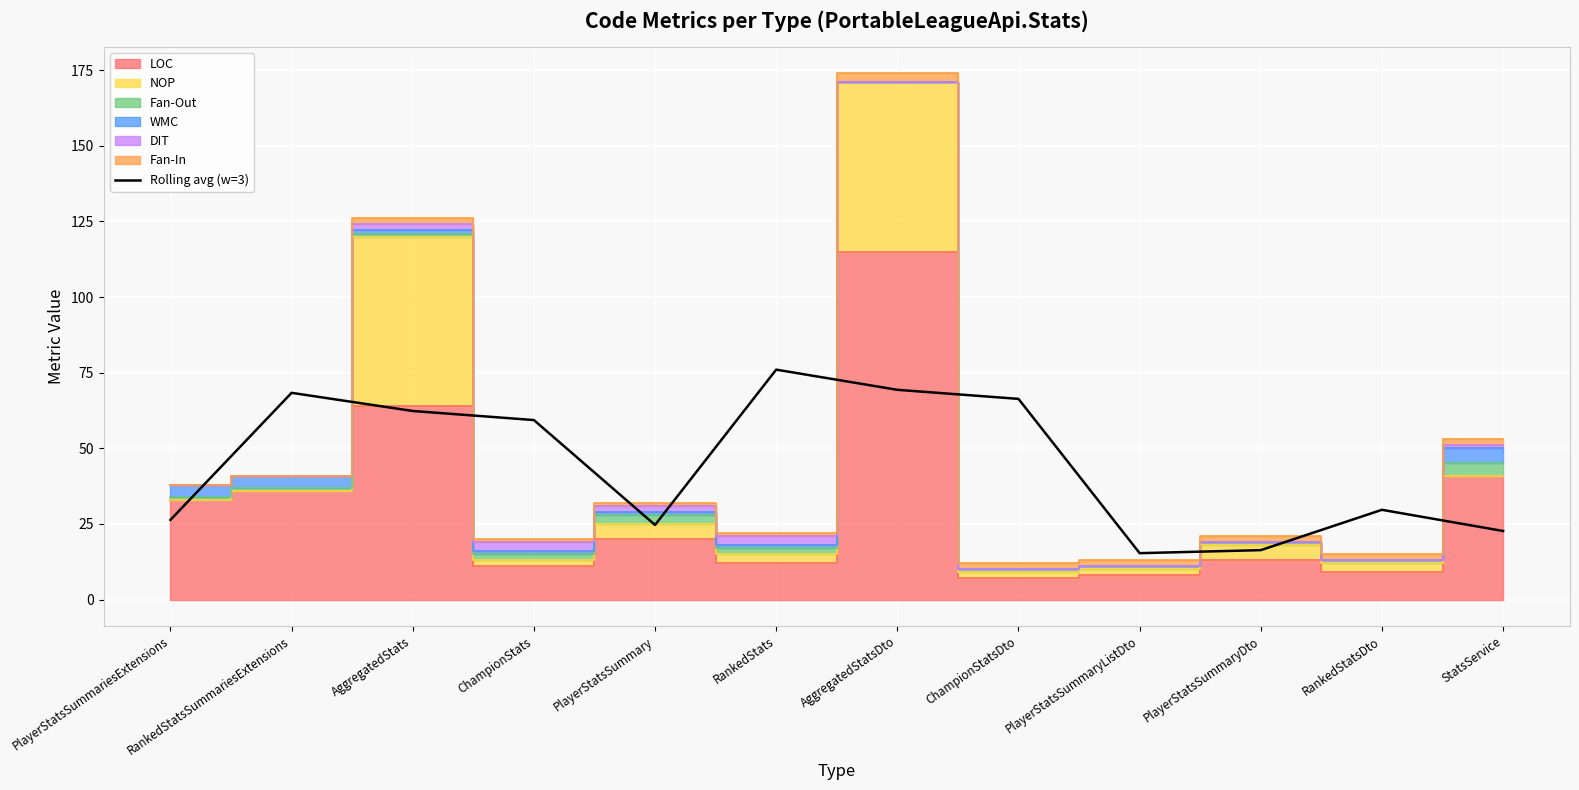

What is the difference between the maximum and minimum values?

60.7